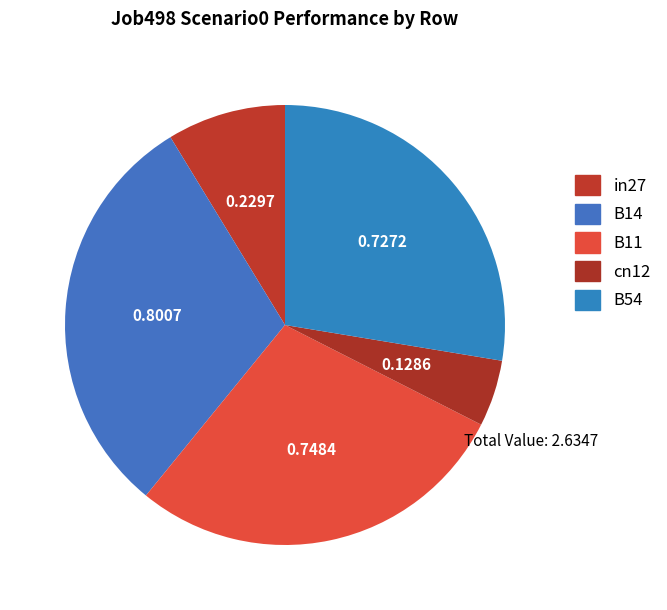

Is the sum of B54 and in27 greater than half?

No